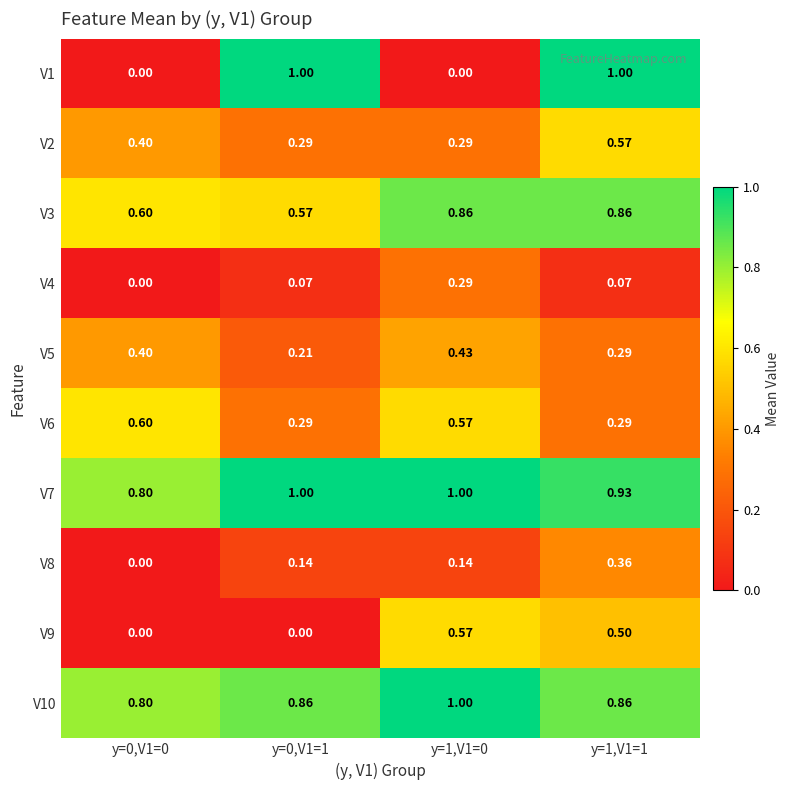

Between y=0,V1=0 and y=0,V1=1, which series saw the biggest shift?

V1